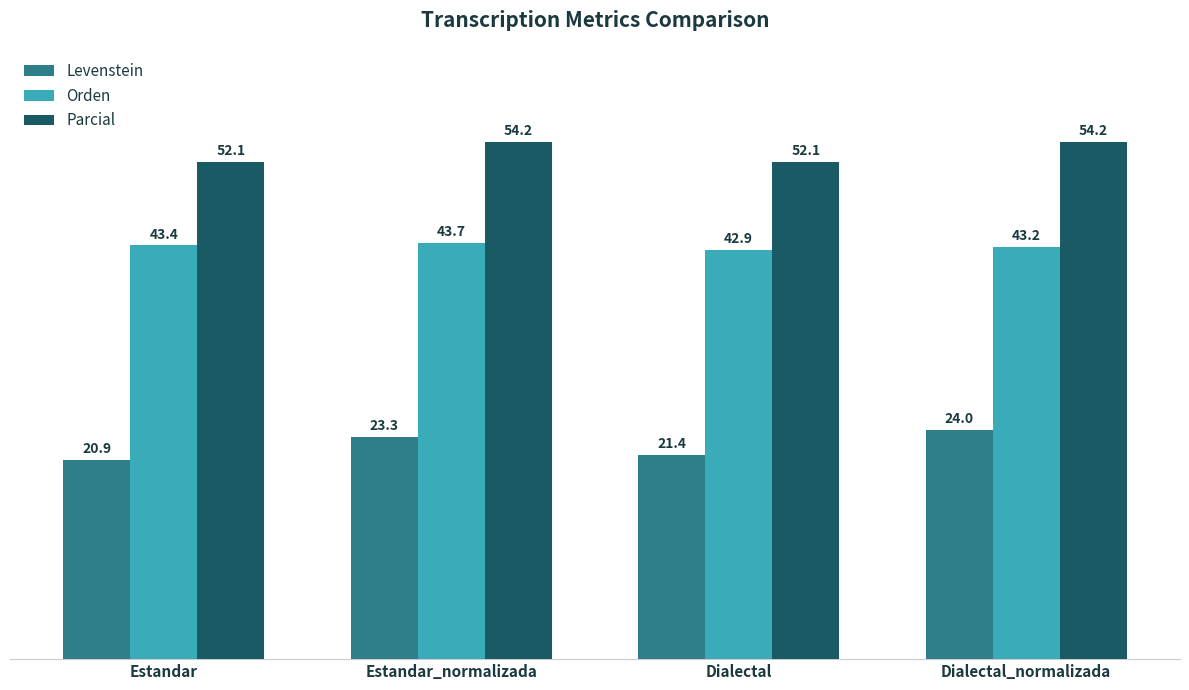

True or false: Levenstein has a value of 21.4 at Dialectal.

True